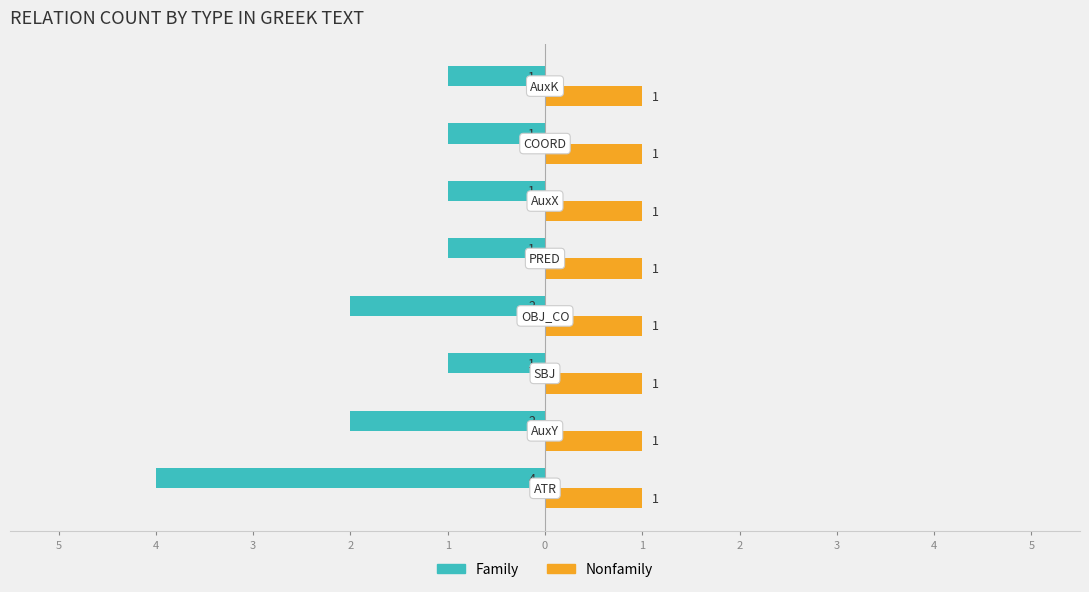

What are all the series names shown in the legend?

Family, Nonfamily